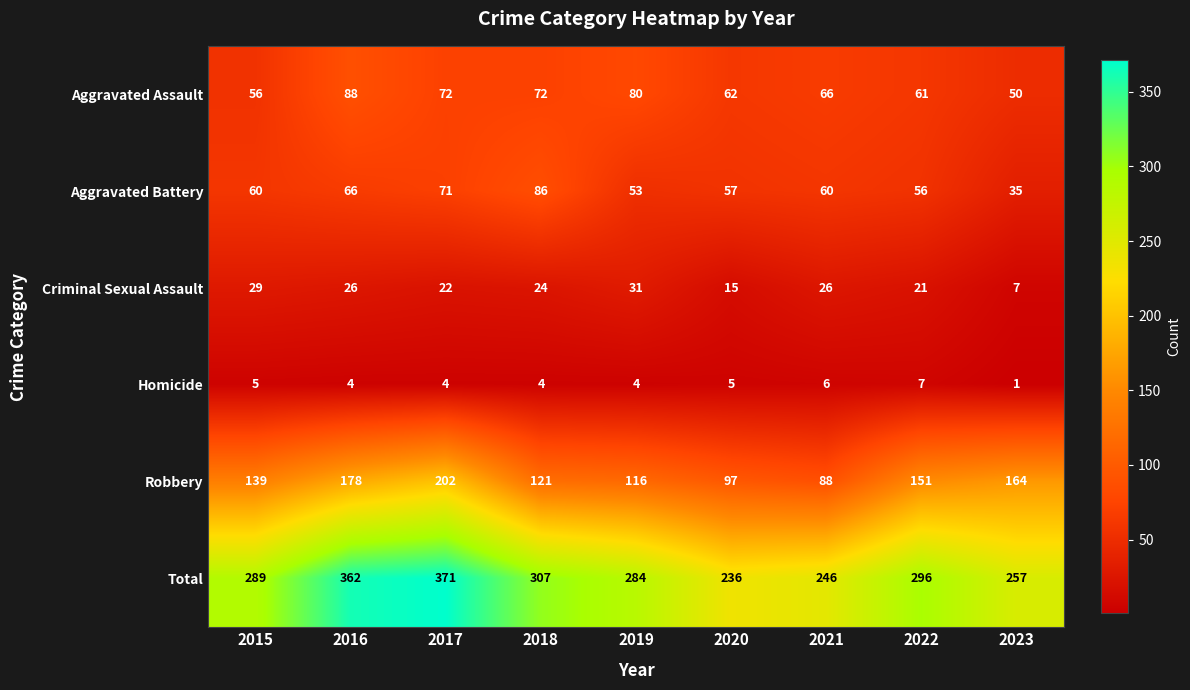

What is the difference between the Total values at 2017 and 2015?

82